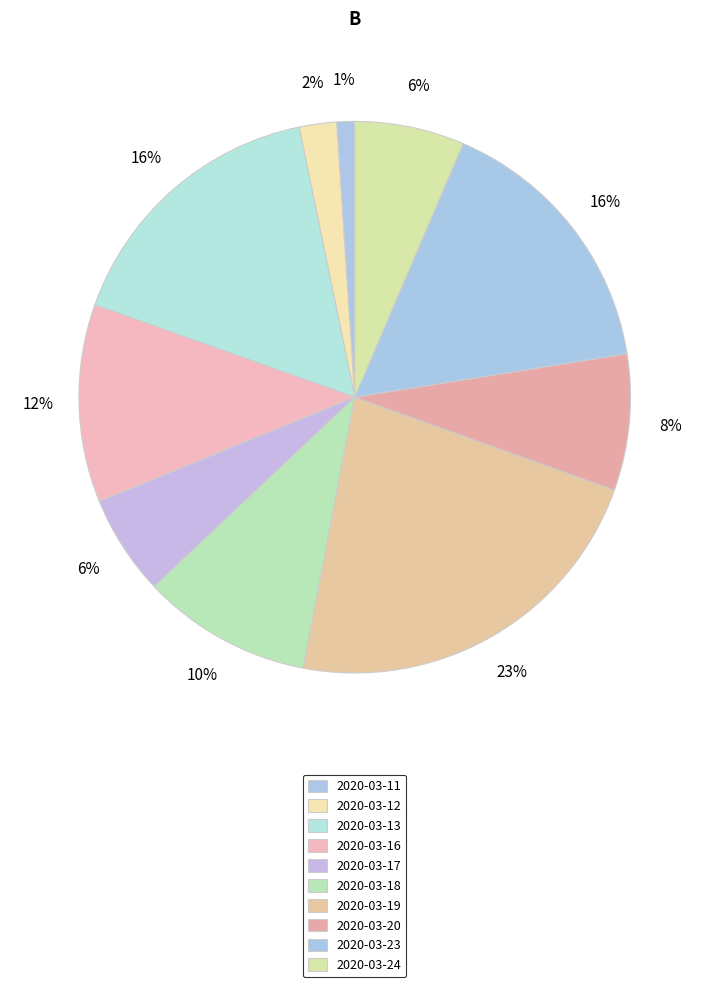

What percentage is the 2020-03-20 slice, to the nearest percent?

8%